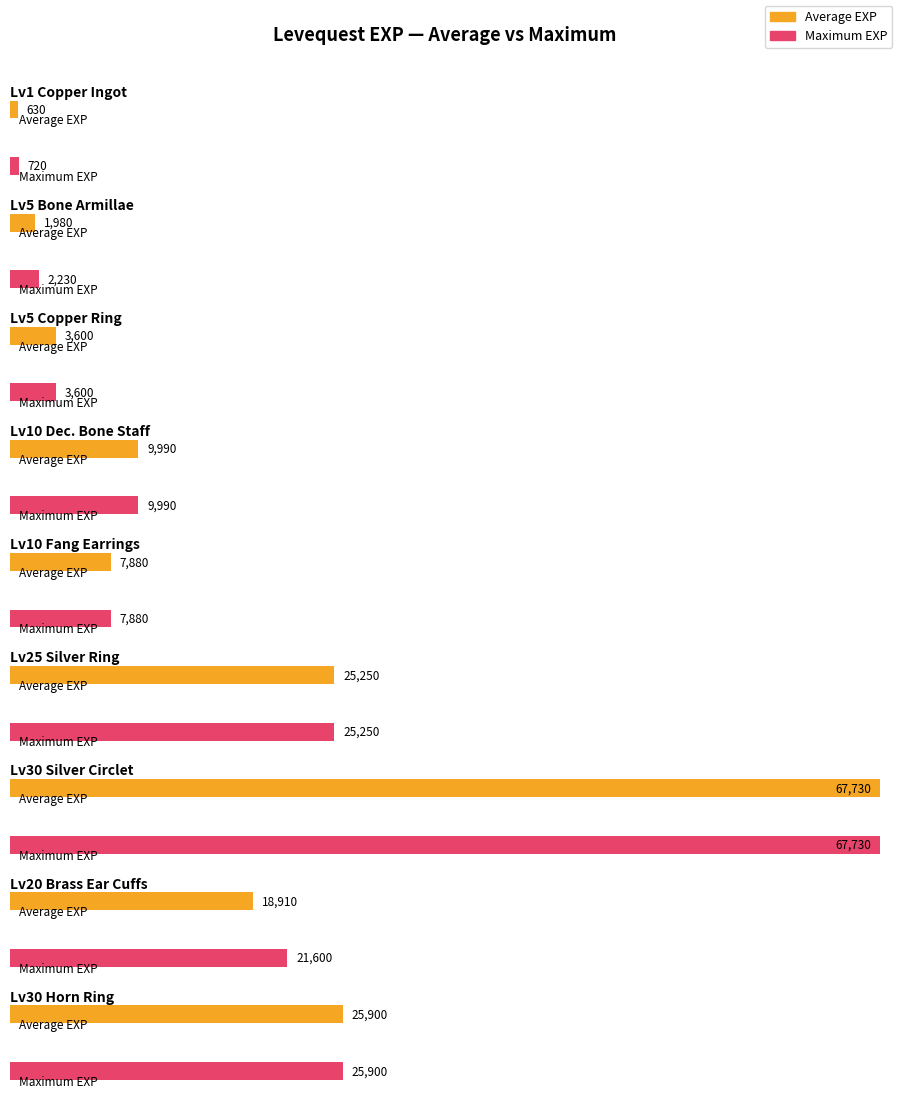

What is the difference between the Average utilization values at Copper Ingot and Brass Ear Cuffs?

18280